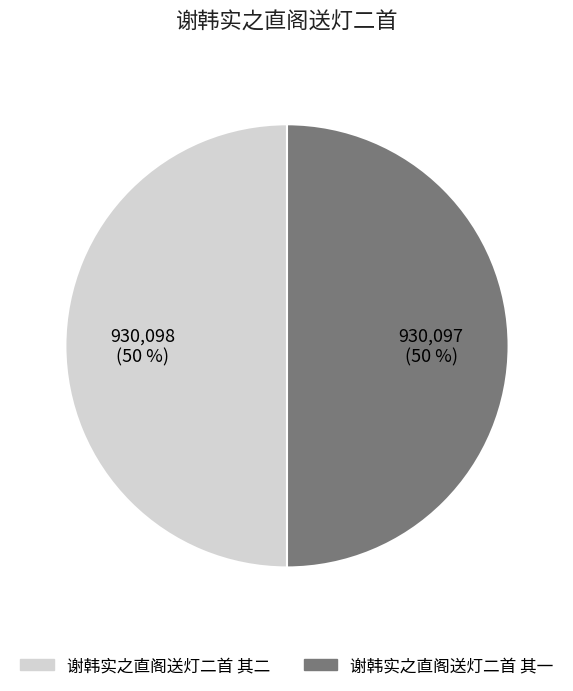

The 谢韩实之直阁送灯二首 其一 slice represents 56% of the pie. True or false?

False